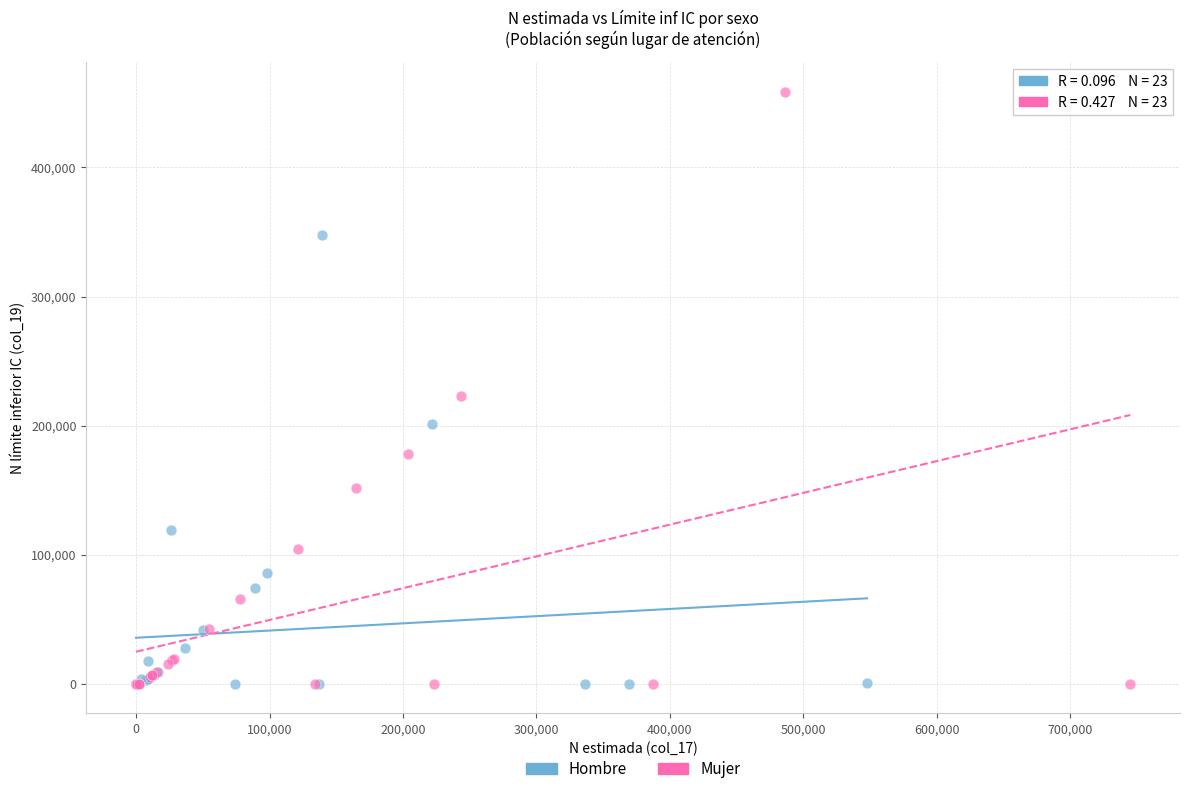

Which series has the widest spread of Y values?

Mujer